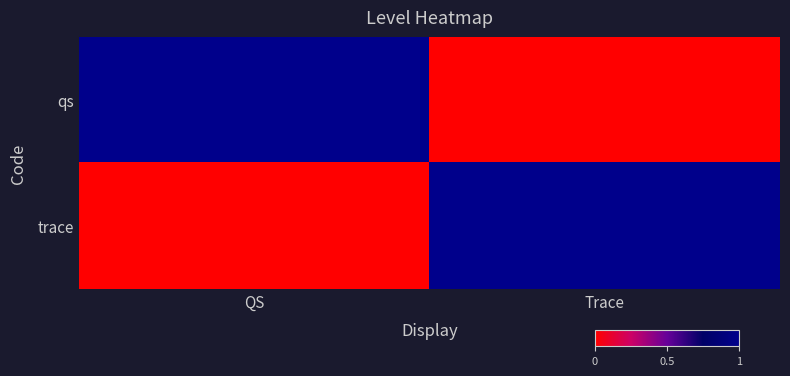

Between QS and Trace, which is larger?

QS